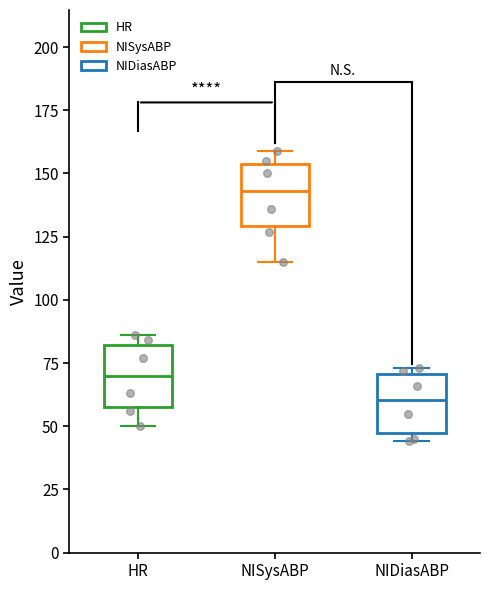

Which box's median line is the lowest?

NIDiasABP